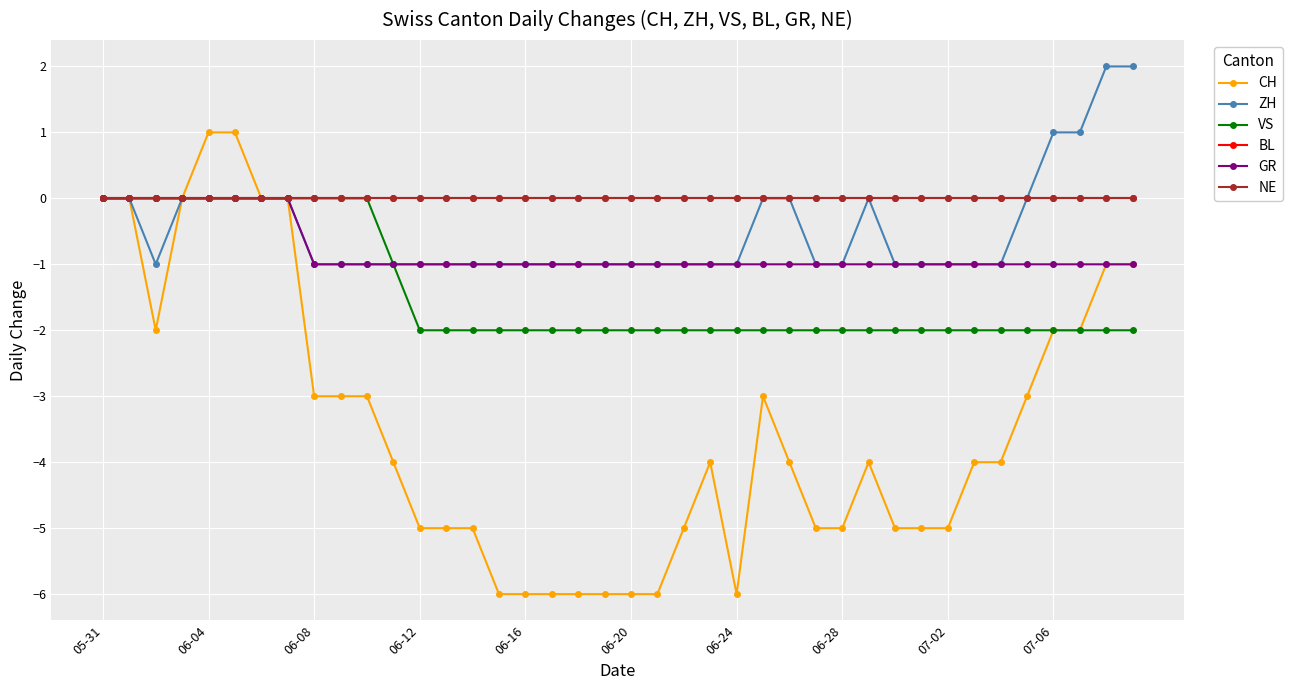

True or false: ZH and NE intersect in this chart.

False